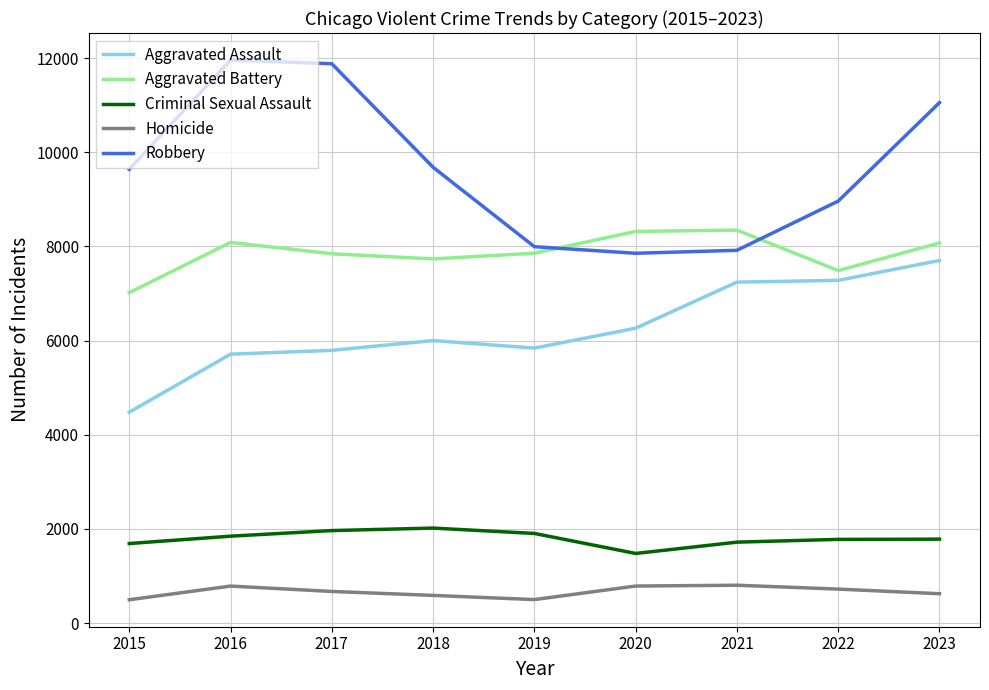

What is the difference between the highest and lowest values at 2017?

11208